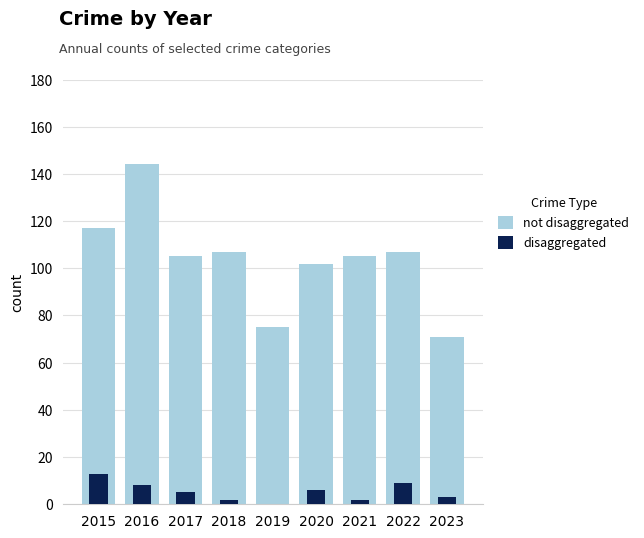

What is the total value across all series at 2023?

74